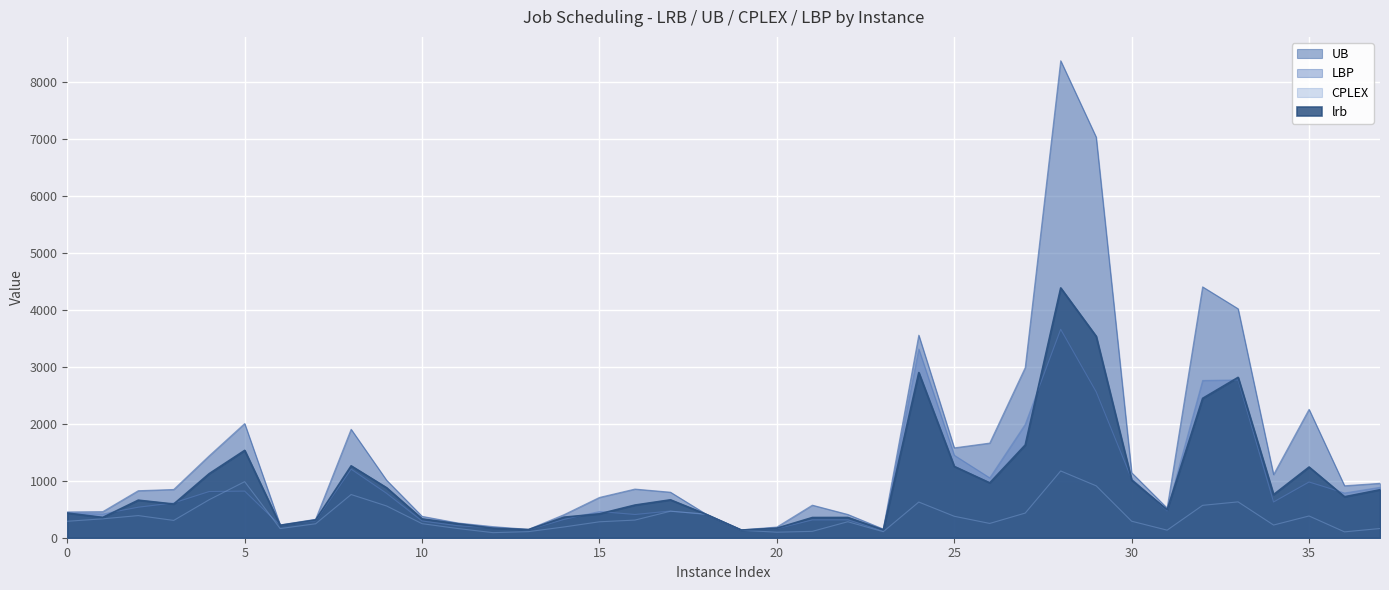

Which series has the widest spread of values?

UB